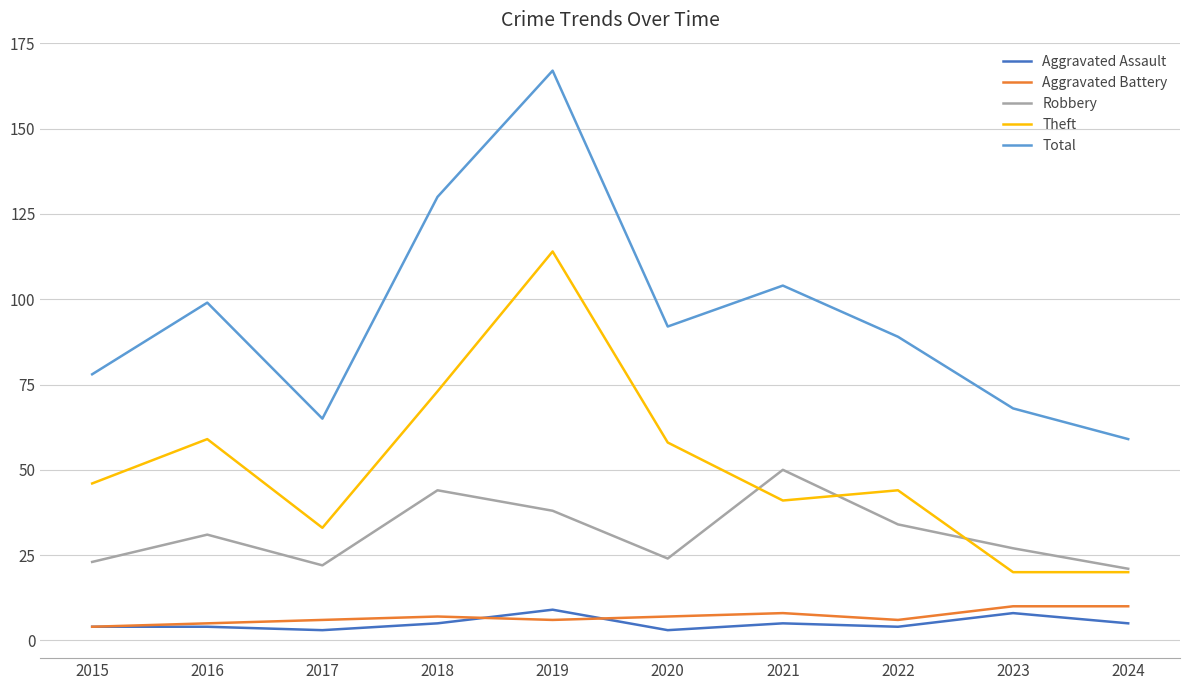

Reading left to right, list all the values displayed in this chart.

Aggravated Assault: 4	4	3	5	9	3	5	4	8	5
Aggravated Battery: 4	5	6	7	6	7	8	6	10	10
Robbery: 23	31	22	44	38	24	50	34	27	21
Theft: 46	59	33	73	114	58	41	44	20	20
Total: 78	99	65	130	167	92	104	89	68	59